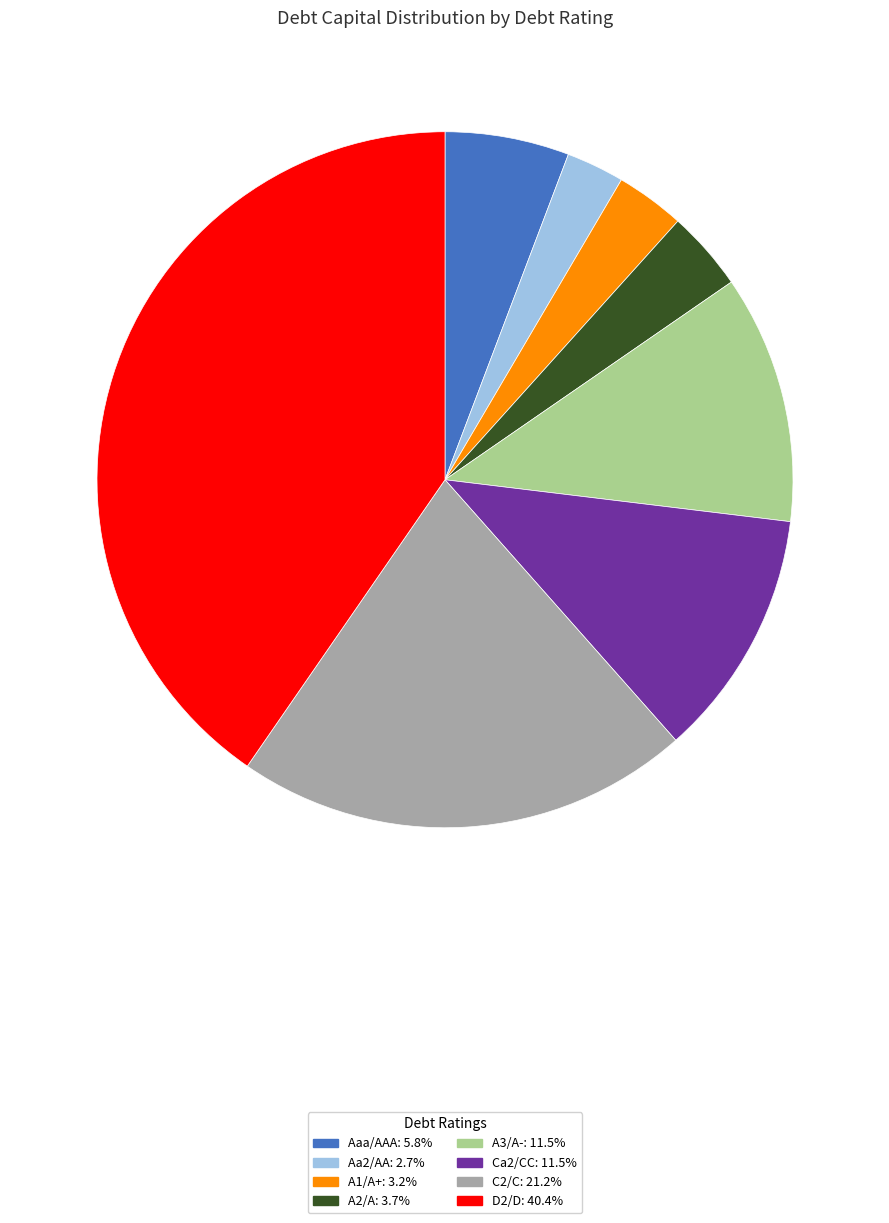

How many slices are in this pie chart?

8